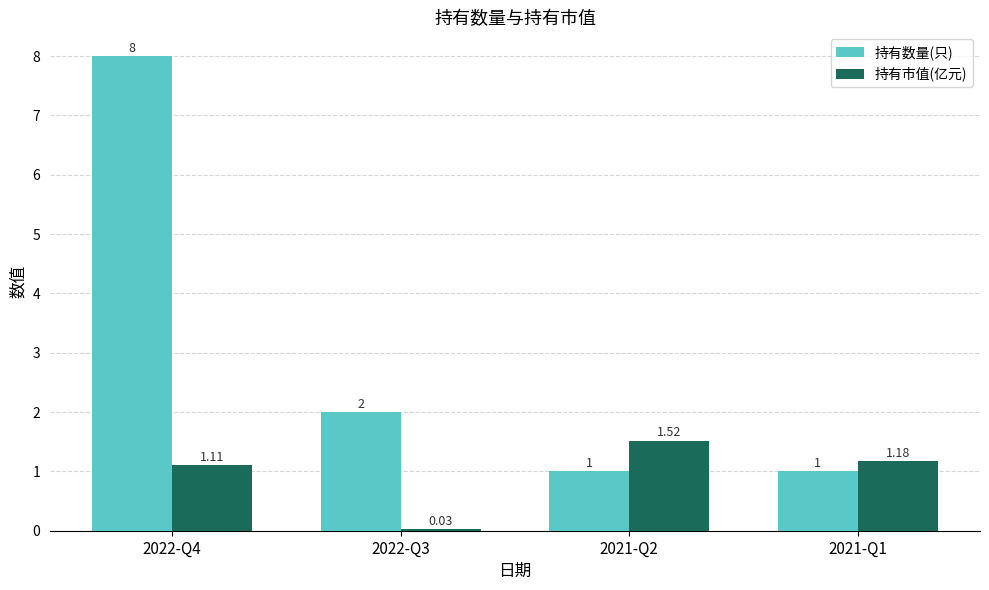

Which category has the lowest value across all series?

2022-Q3